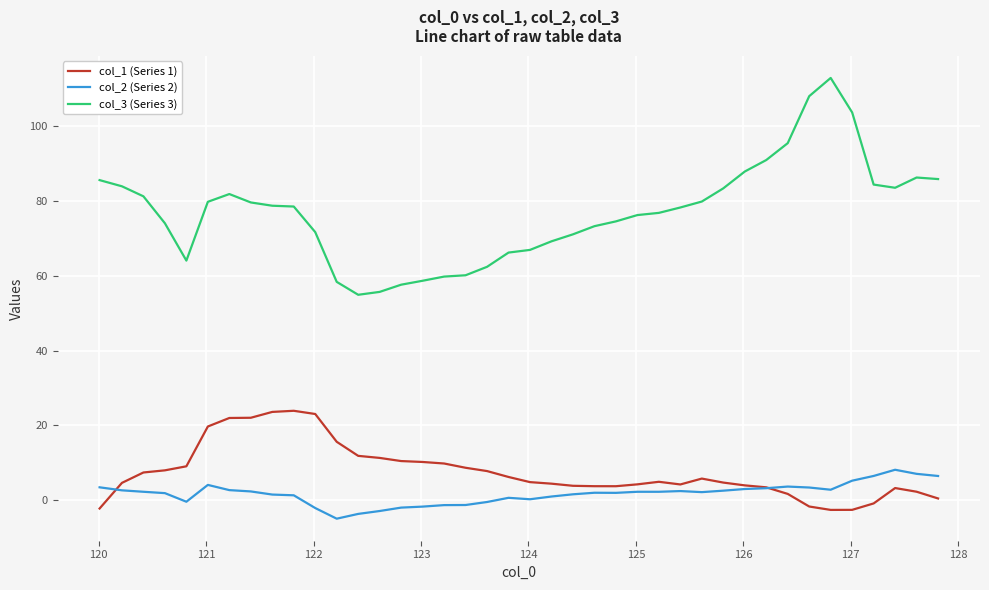

What is the minimum value shown in the chart?

-4.9